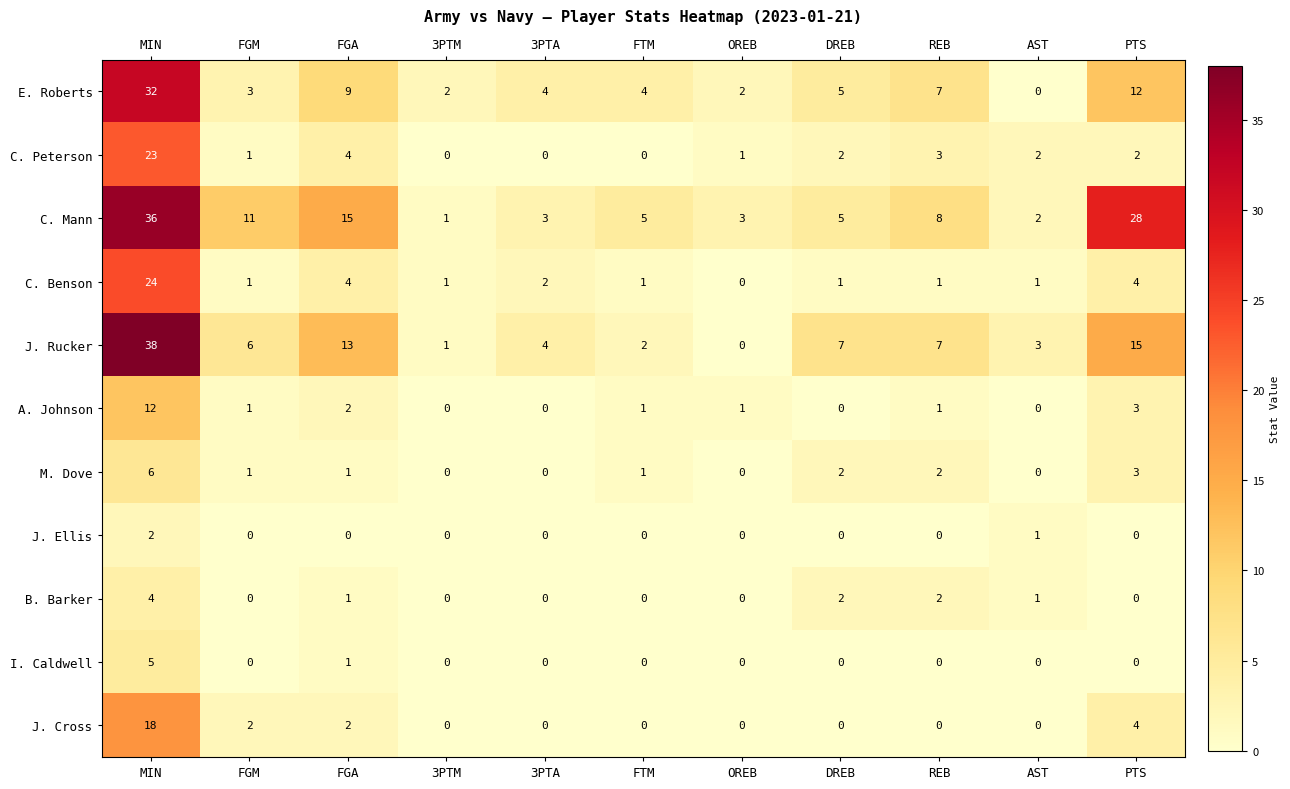

True or false: A. Johnson has a value of 1 at REB.

True